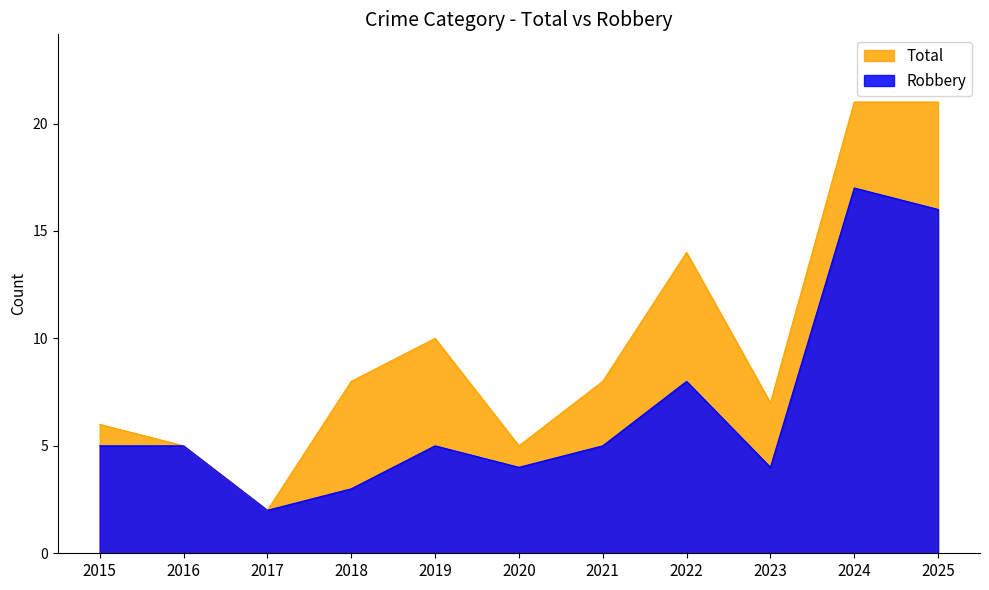

What is the value of the Robbery point at the 7th from the left?

5